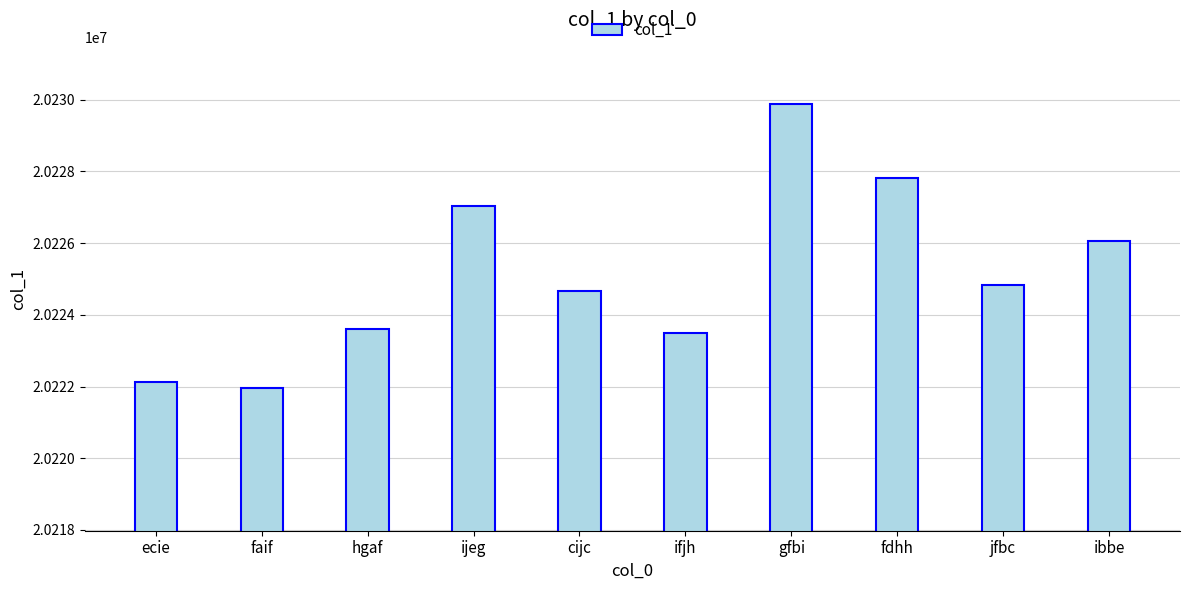

What is the difference between the maximum and second lowest values?

7770